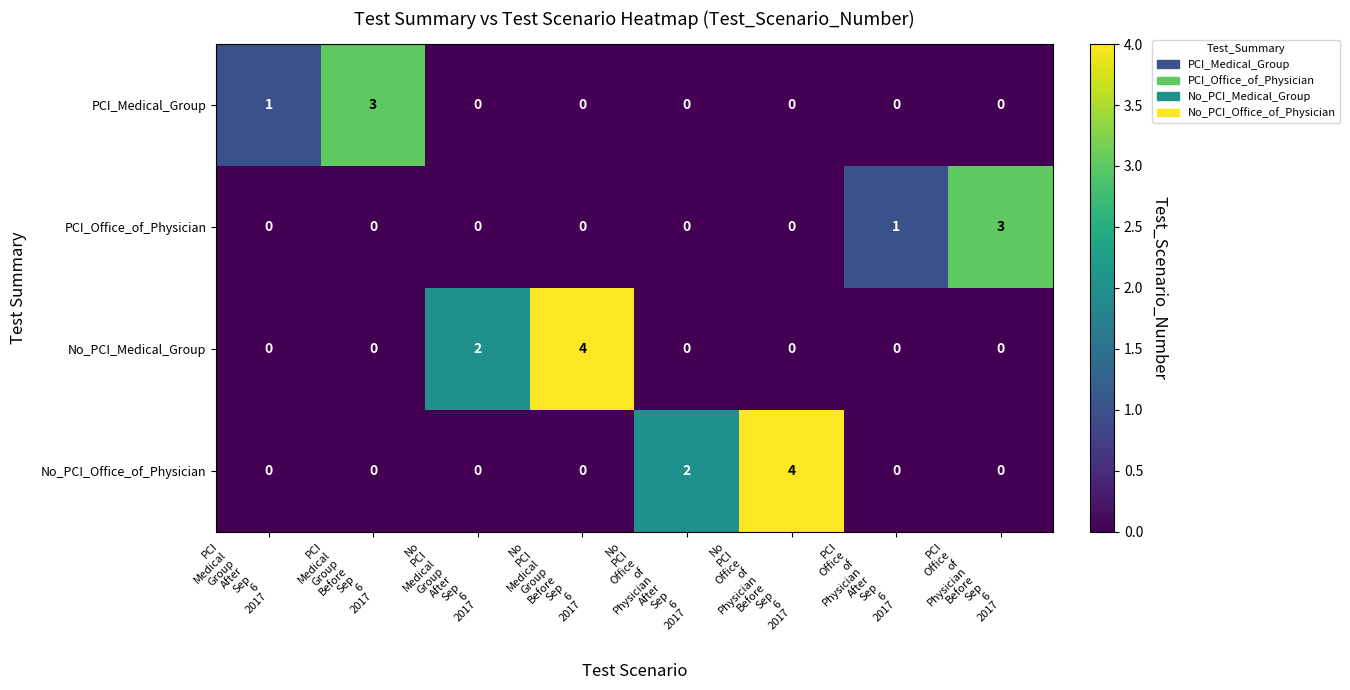

What is the total value across all series at PCI
Medical
Group
Before
Sep
6
2017?

3